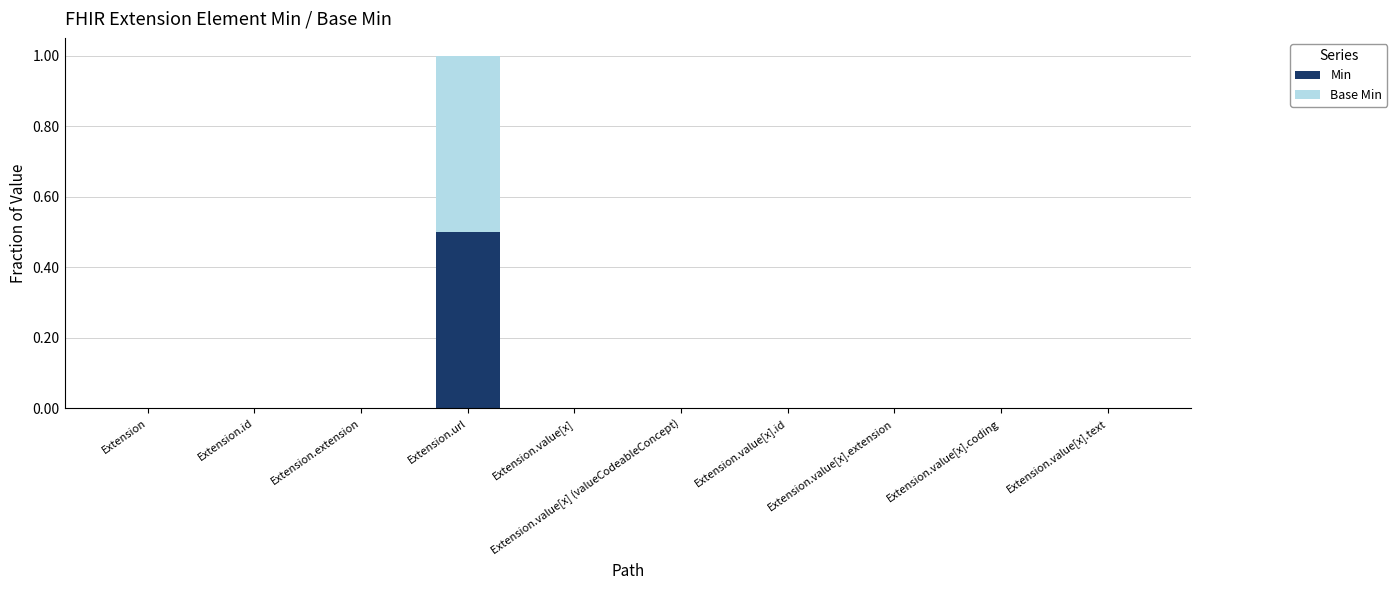

The value of Min at Extension.extension is 0.3. True or false?

False